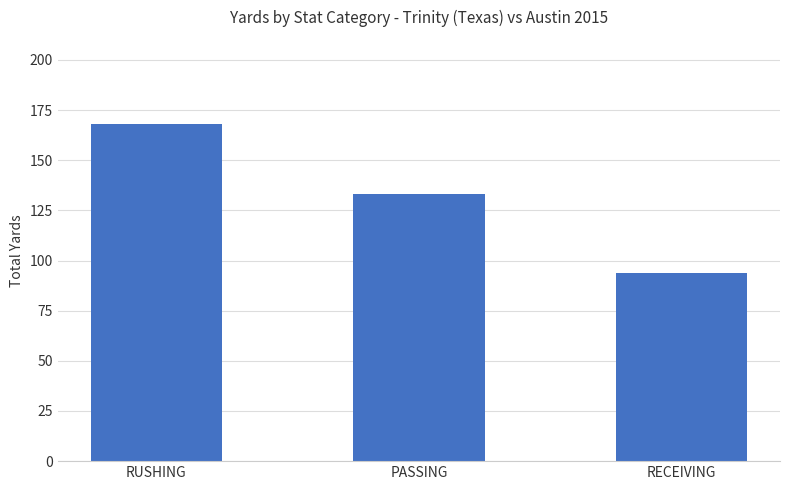

Which category has the lowest value across all series?

RECEIVING